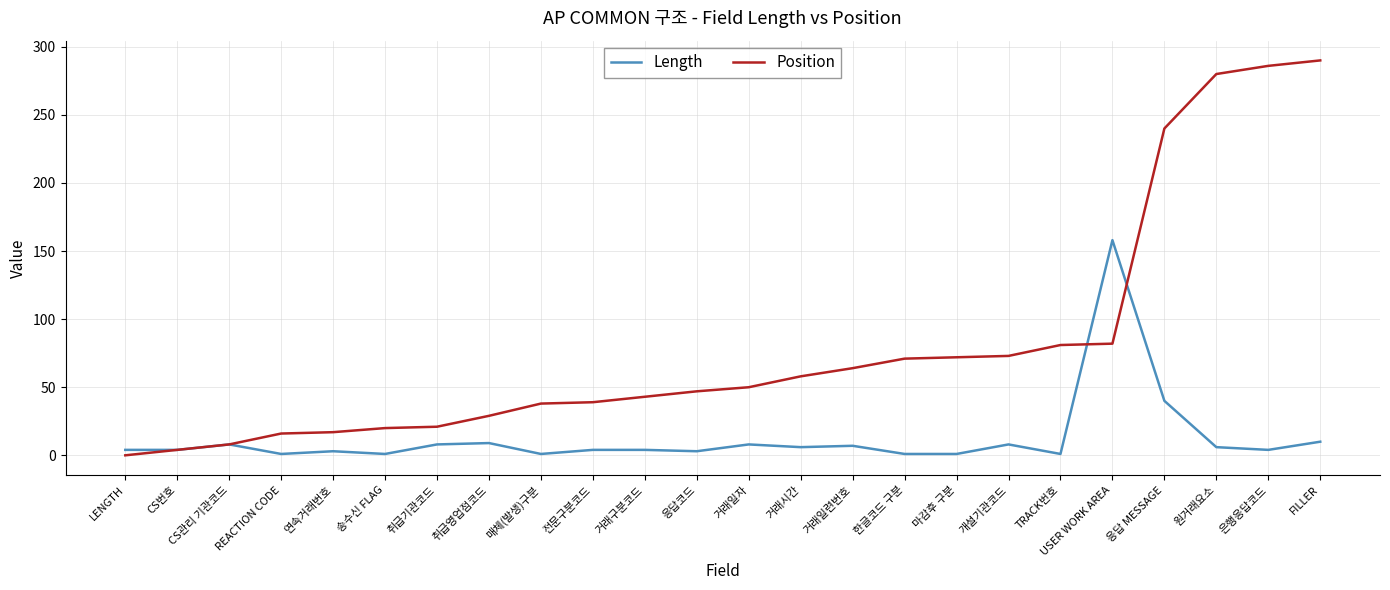

True or false: Position has a value of 19 at 거래일련번호.

False